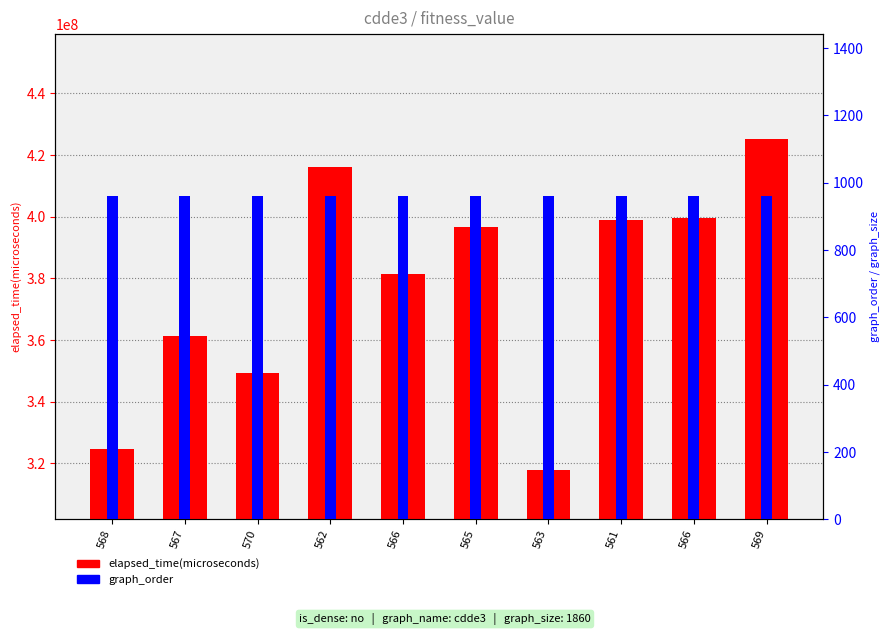

Reading right to left, list all the values displayed in this chart.

elapsed_time(microseconds): 569=425184593	566=399550500	561=399026214	563=317742945	565=396684021	566=381285971	562=416099061	570=349174734	567=361375922	568=324808212
graph_order: 569=961	566=961	561=961	563=961	565=961	566=961	562=961	570=961	567=961	568=961